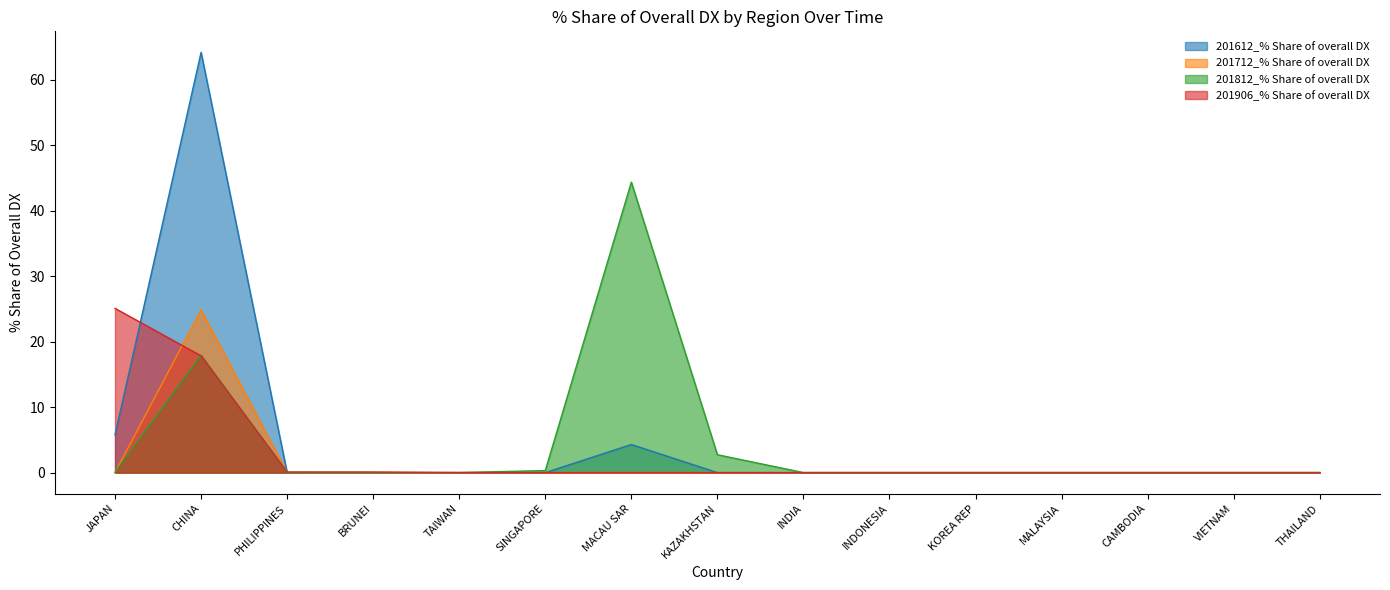

Does the chart have visible grid lines?

No